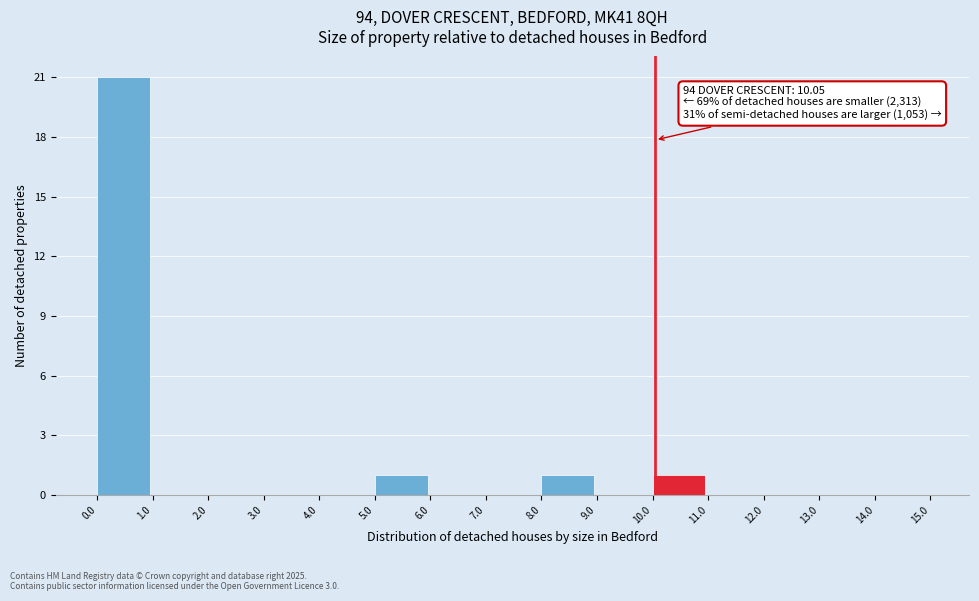

Which range on the x-axis has the tallest bar?

0.0 to 1.0